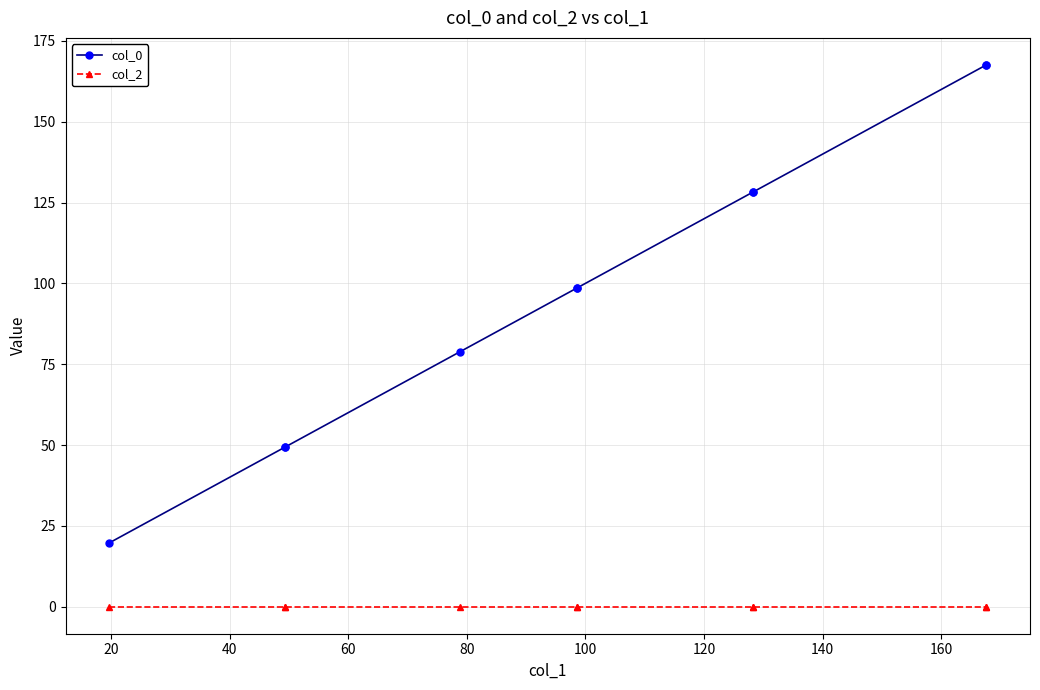

Between 40 and 120, which series saw the biggest shift?

col_0